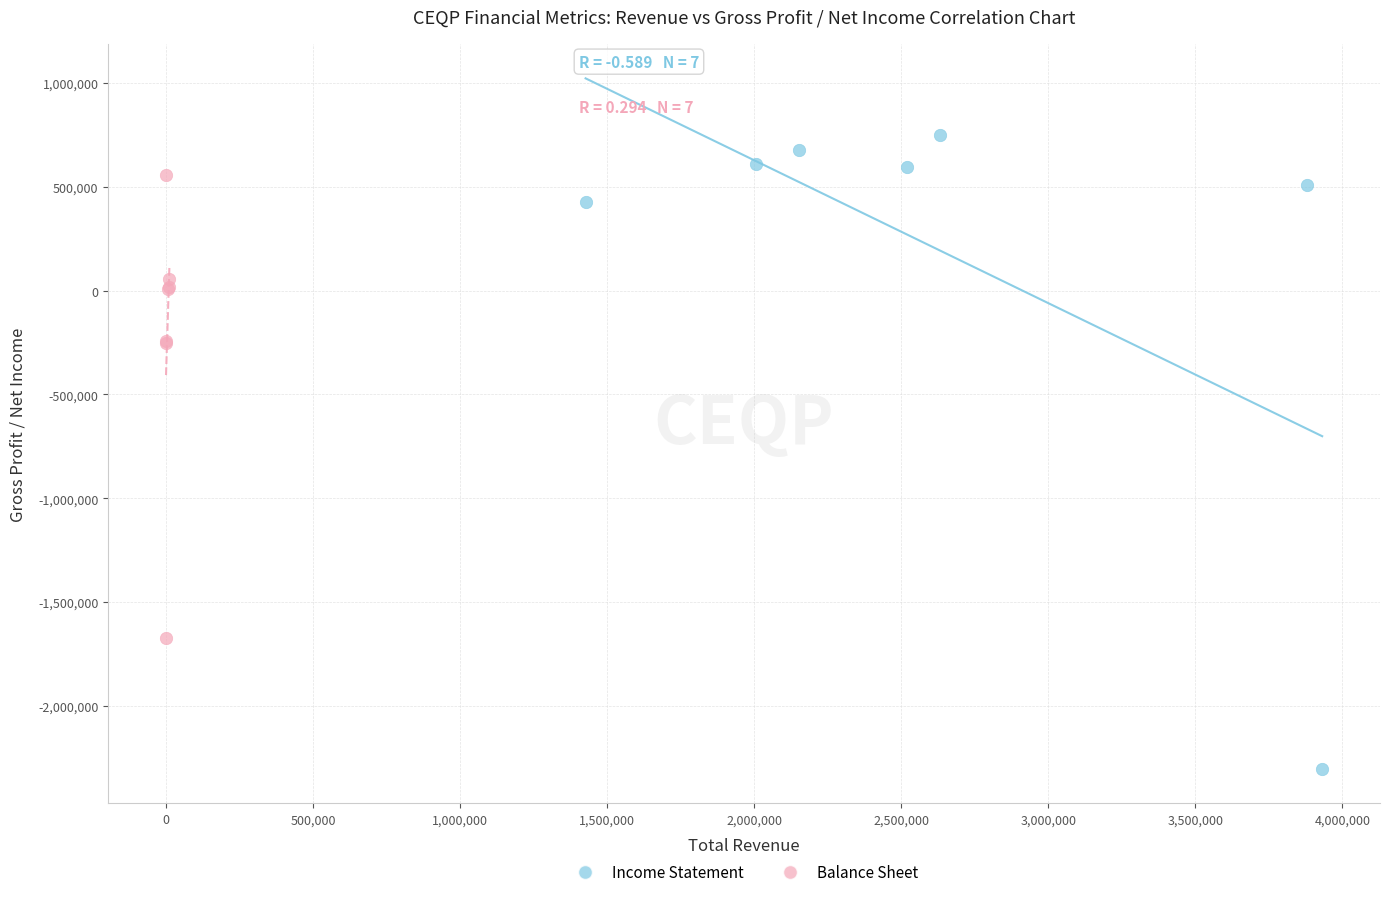

Which series reaches the maximum Y coordinate?

Income Statement